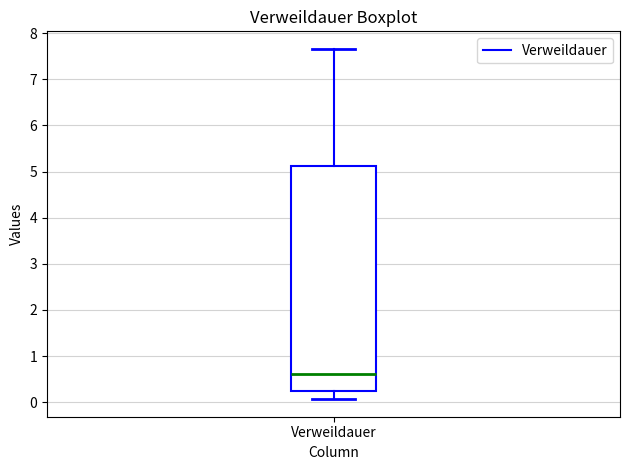

Transcribe this box plot: give where the median line is, the range the box spans, and where the two whiskers end, as read against the y-axis. The values are not printed on the chart, so give them approximately, as read against the axis.

median 0.6, box 0.2 to 5.1, whiskers 0.1 to 7.7